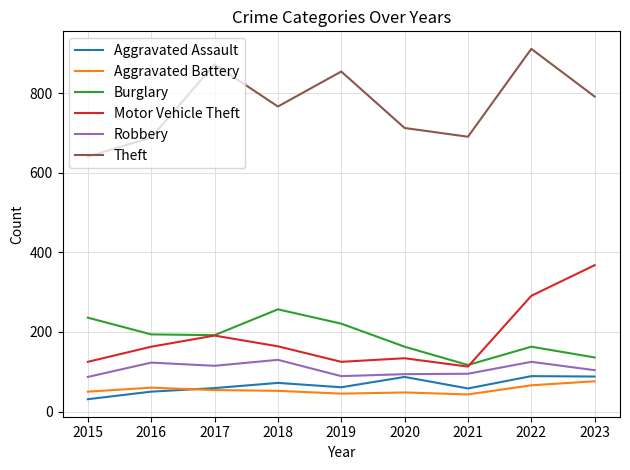

What are all the series names shown in the legend?

Aggravated Assault, Aggravated Battery, Burglary, Motor Vehicle Theft, Robbery, Theft